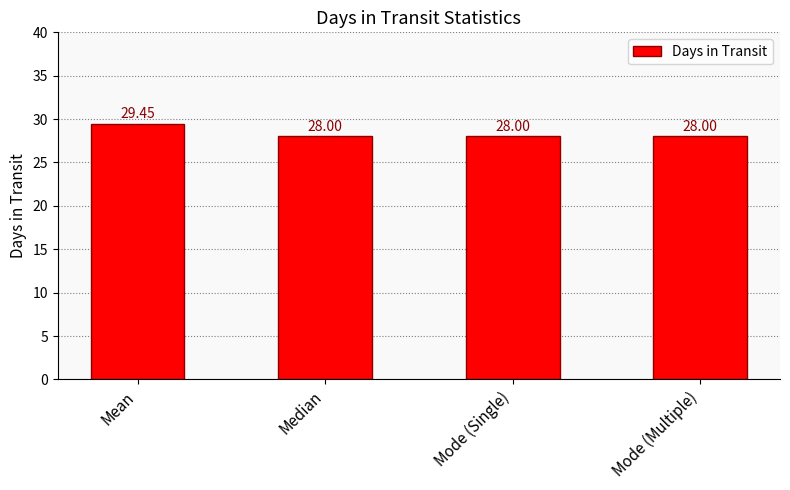

What is the sum of all values?

113.5